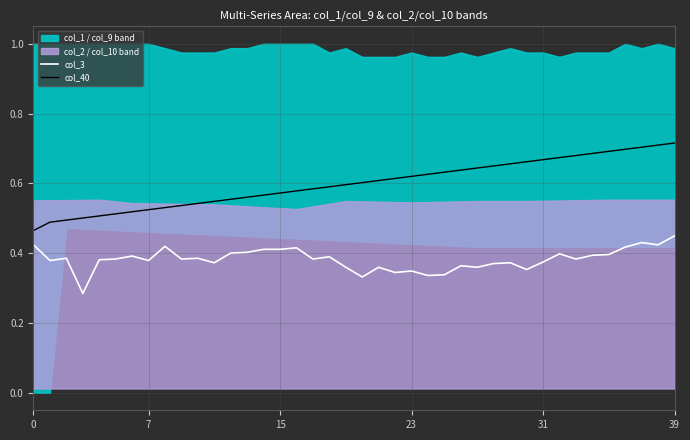

At which category does the chart reach its peak across all series?

39